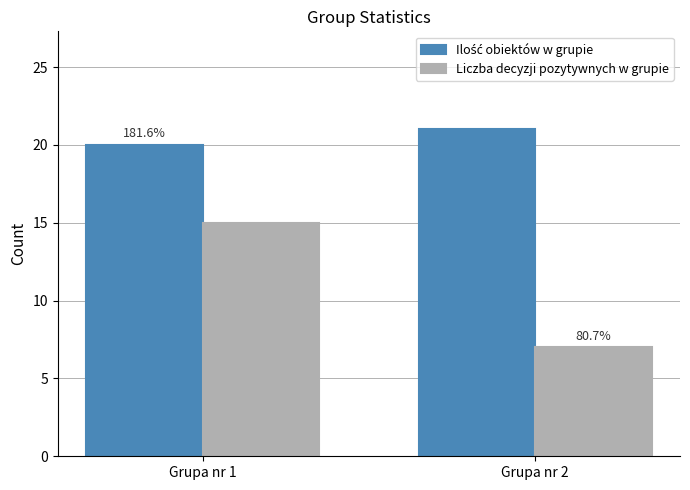

Reading left to right, what are all the values shown in this chart?

Ilość obiektów w grupie: 20	21
Liczba decyzji pozytywnych w grupie: 15	7